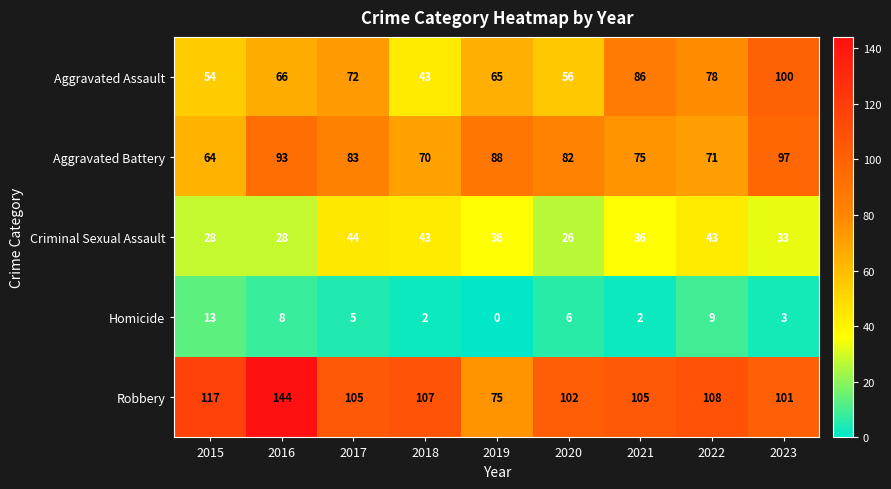

What is the average value of the Criminal Sexual Assault series?

35